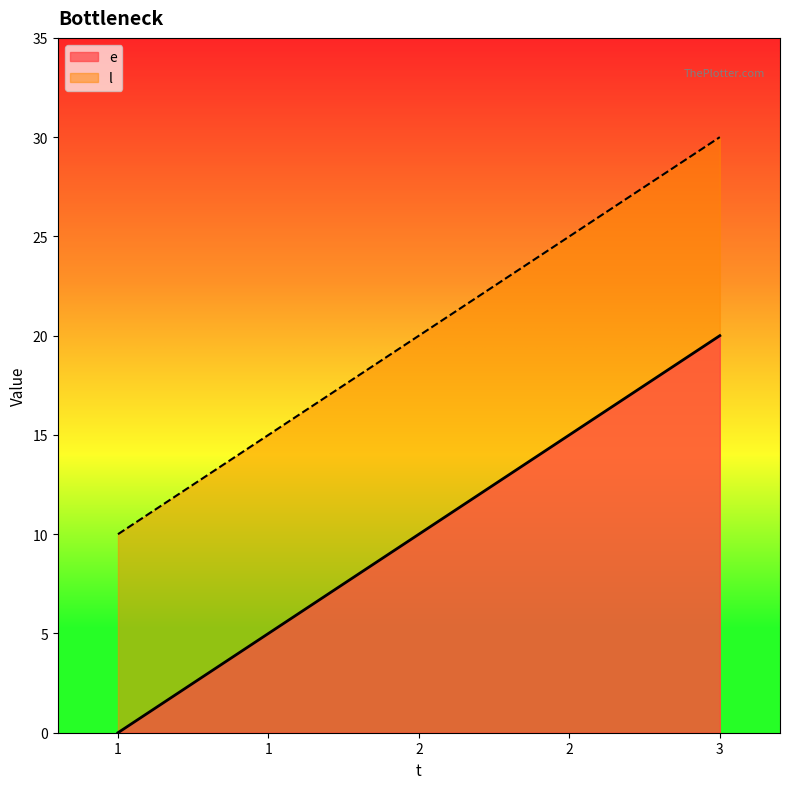

What is the spread (max minus min) of values at 1?

10